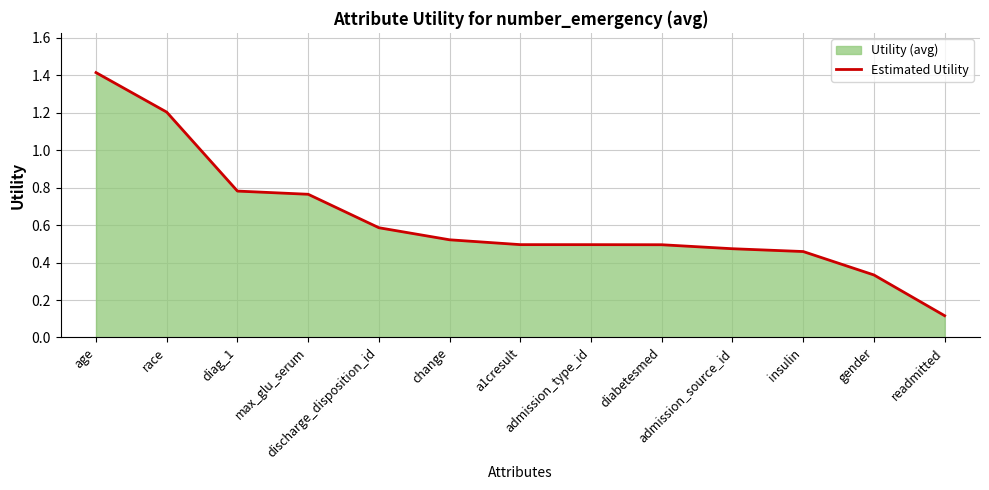

Which has a higher value, a1cresult or discharge_disposition_id?

discharge_disposition_id